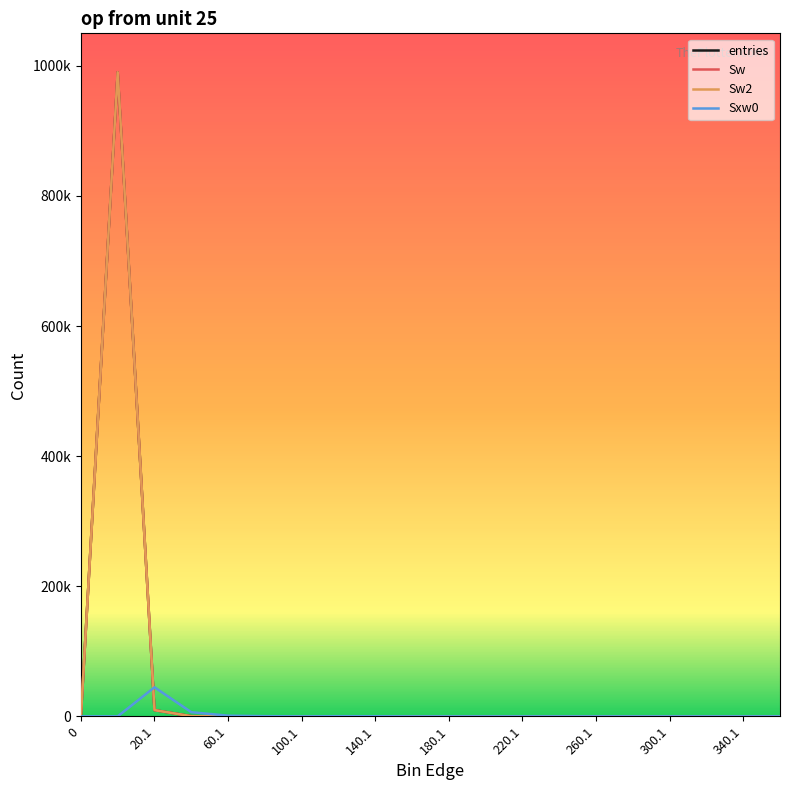

Does the chart have visible grid lines?

No